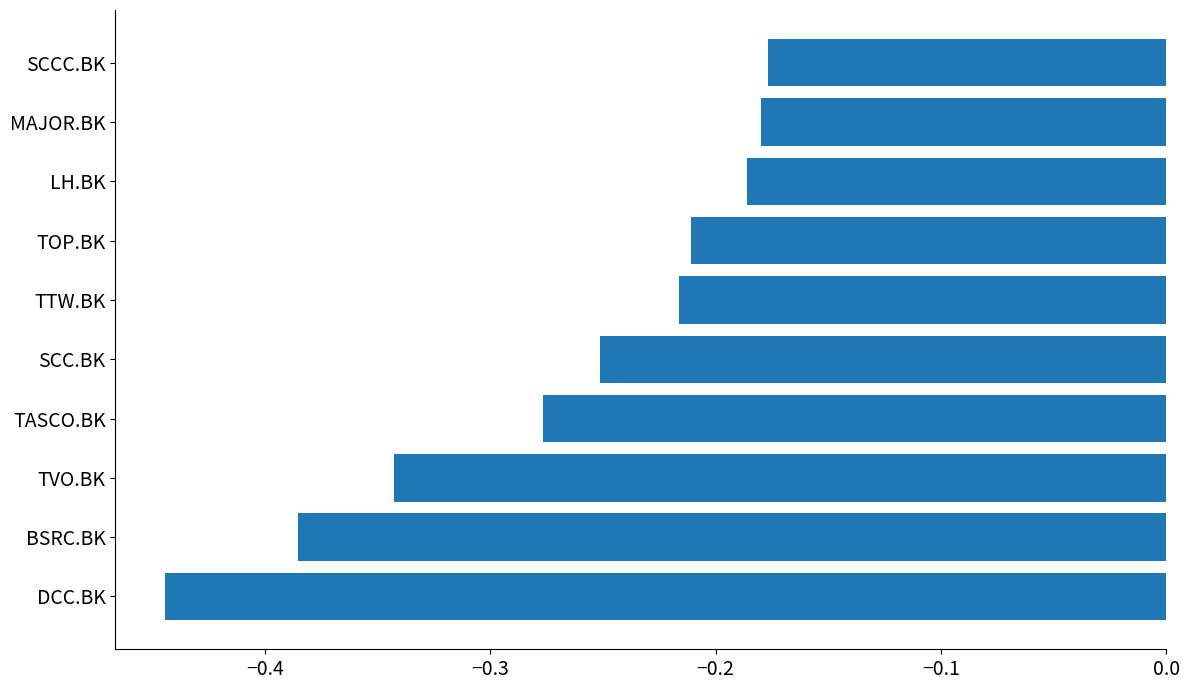

What is the difference between the maximum and minimum values?

0.3